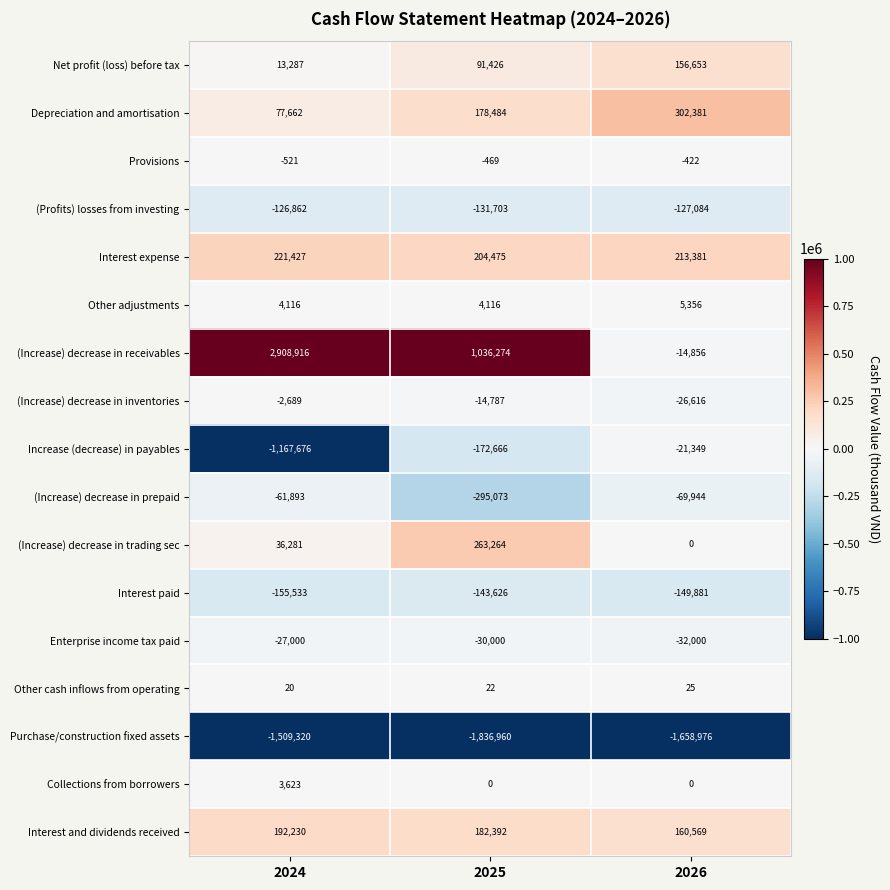

Which label corresponds to the smallest value in the chart?

2025